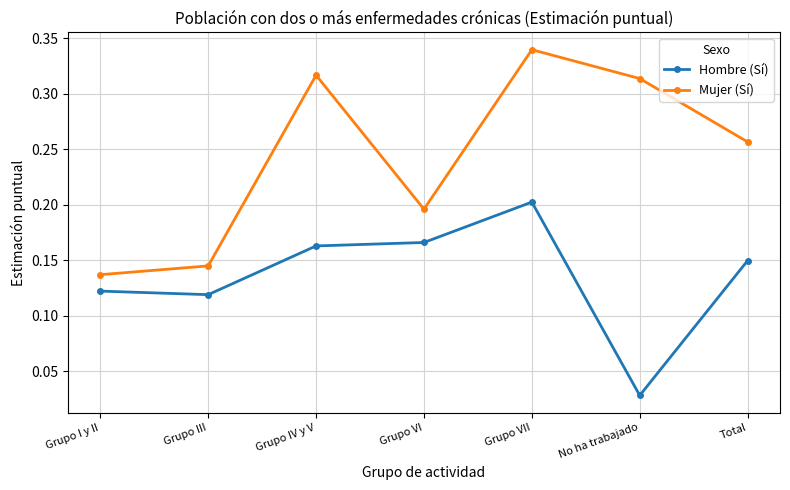

Rank the series at Grupo VII from lowest to highest value.

Hombre (Sí), Mujer (Sí)